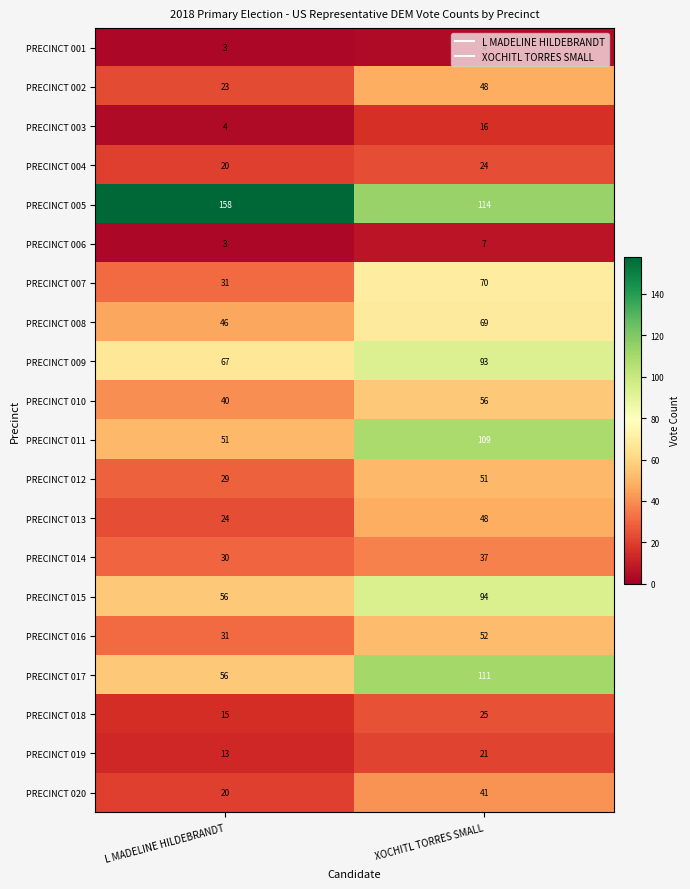

At which label is PRECINCT 001 closest to 3?

L MADELINE HILDEBRANDT